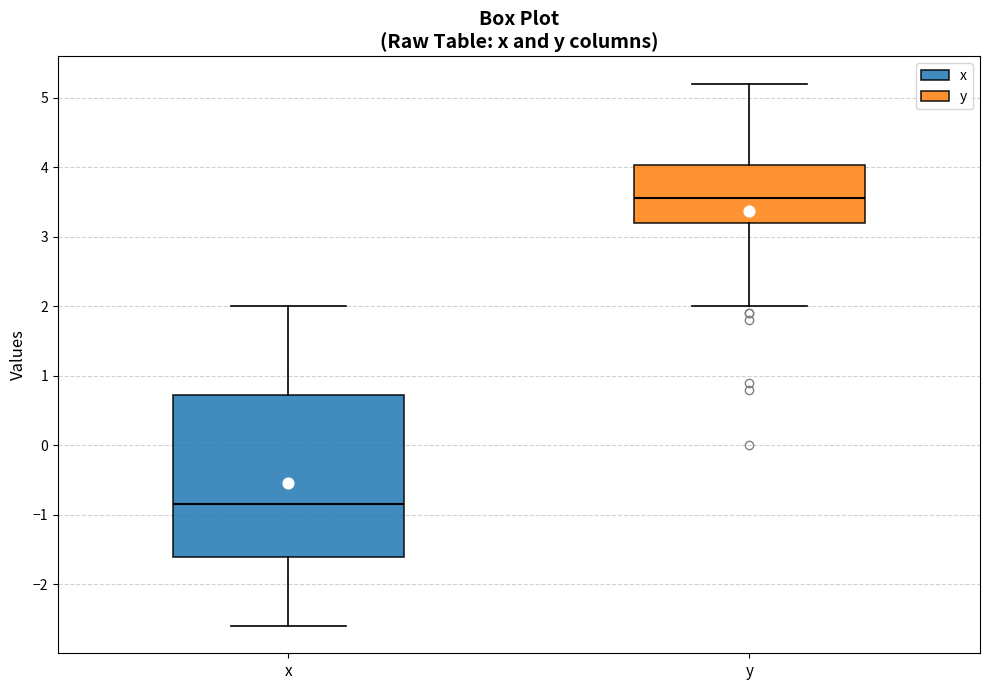

Reading left to right, read every box against the y-axis: the position of its median line, the range the box covers, and the ends of its whiskers. The values are not printed on the chart, so give them approximately, as read against the axis.

x: median -0.8, box -1.6 to 0.7, whiskers -2.6 to 2.0
y: median 3.6, box 3.2 to 4.0, whiskers 2.0 to 5.2